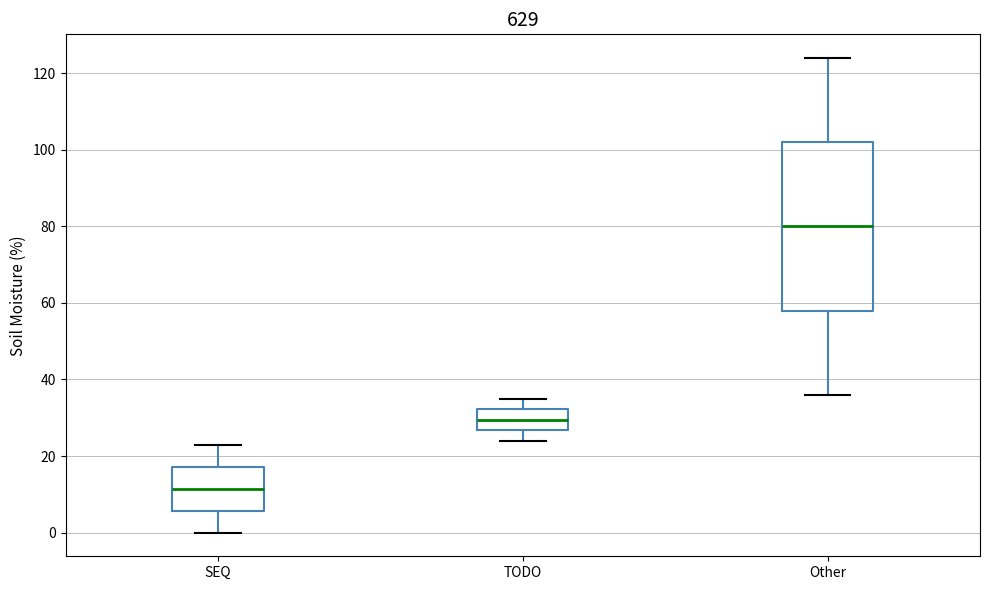

Which box's median line is the highest?

Other